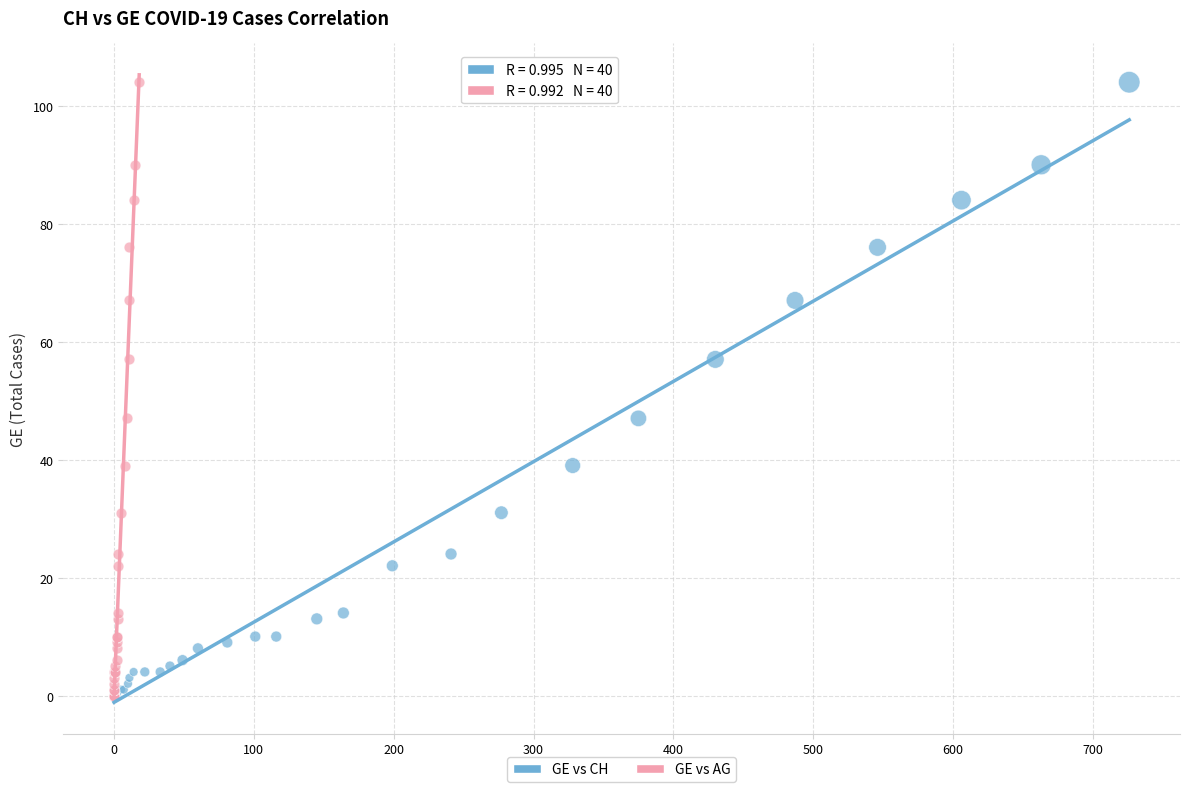

What are all the series names shown in the legend?

GE vs CH, GE vs AG